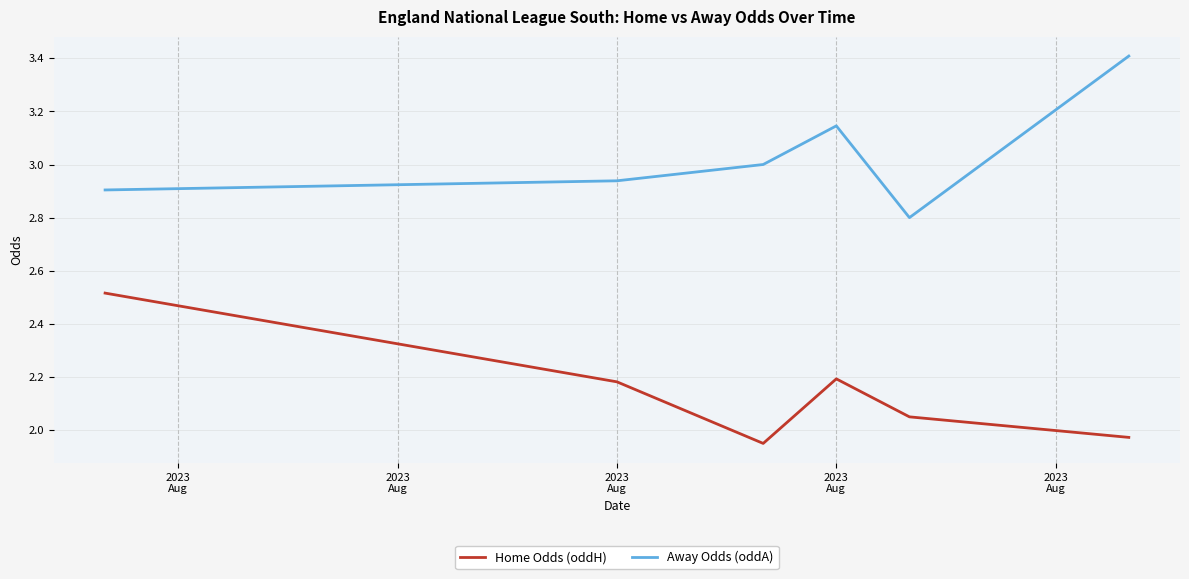

True or false: Away Odds (oddA) and Home Odds (oddH) cross at least once.

False